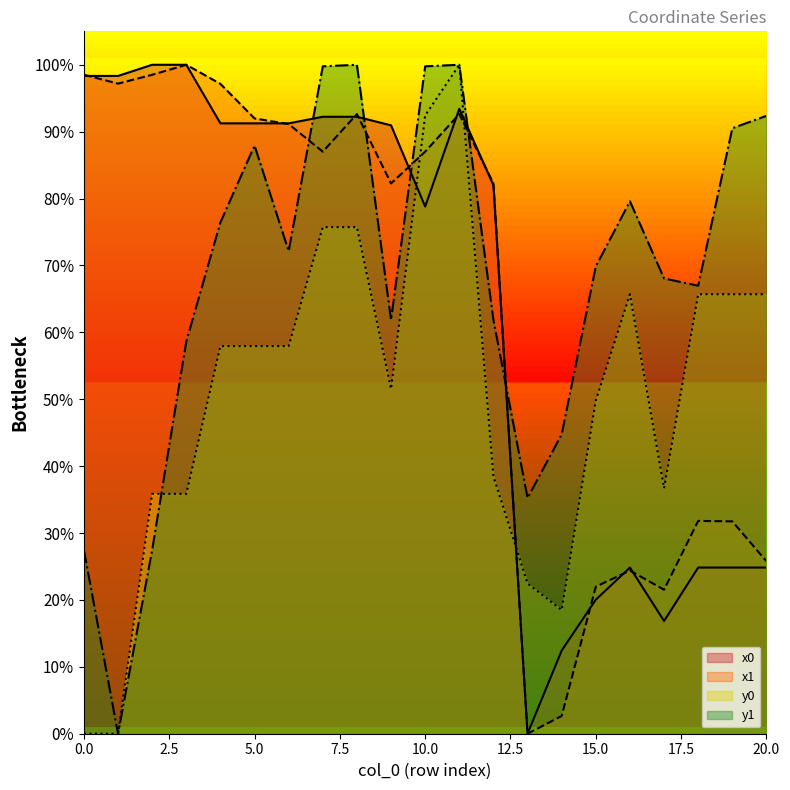

Is the value of x0 at 11 greater than the value of y1 at 13?

Yes